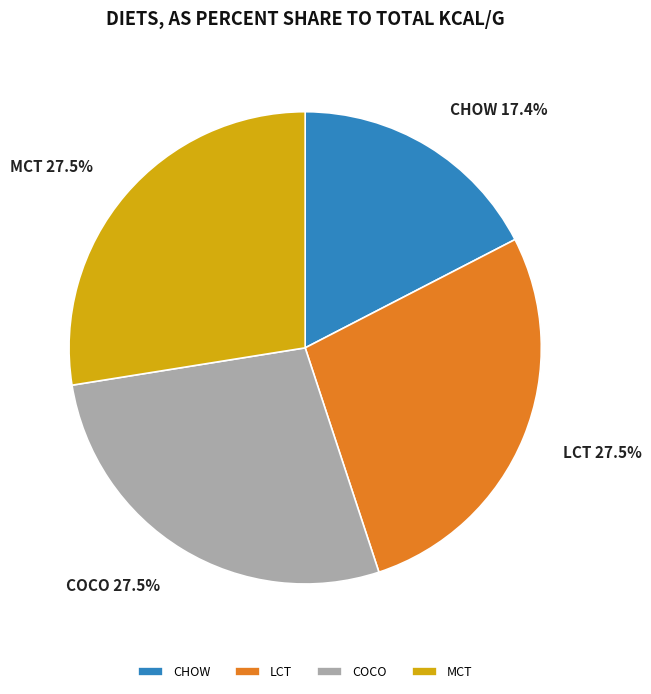

Which category has the smallest portion of the pie?

CHOW